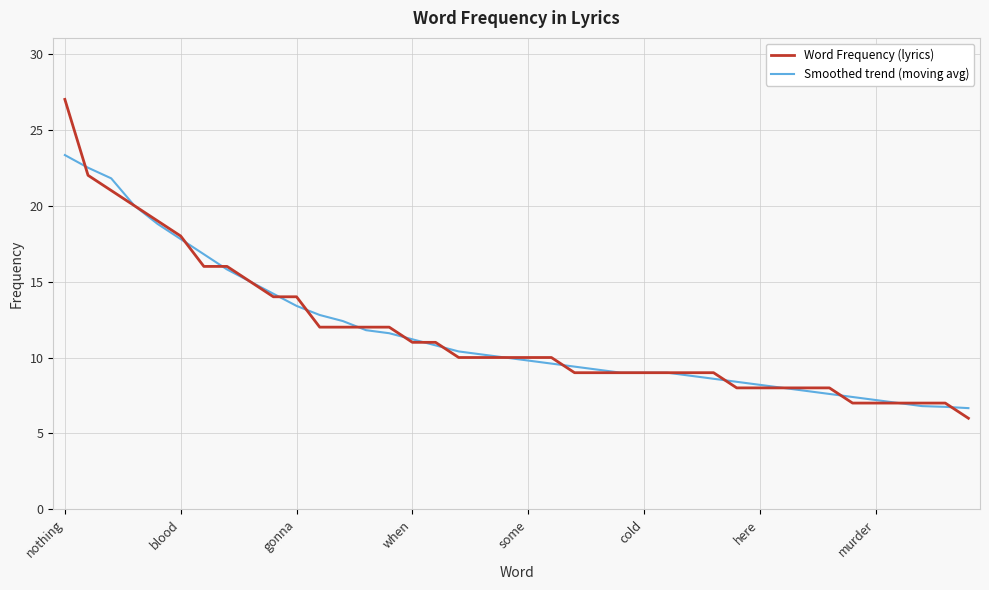

Rank the series by their maximum value, from lowest to highest.

Smoothed trend (moving avg), Word Frequency (lyrics)